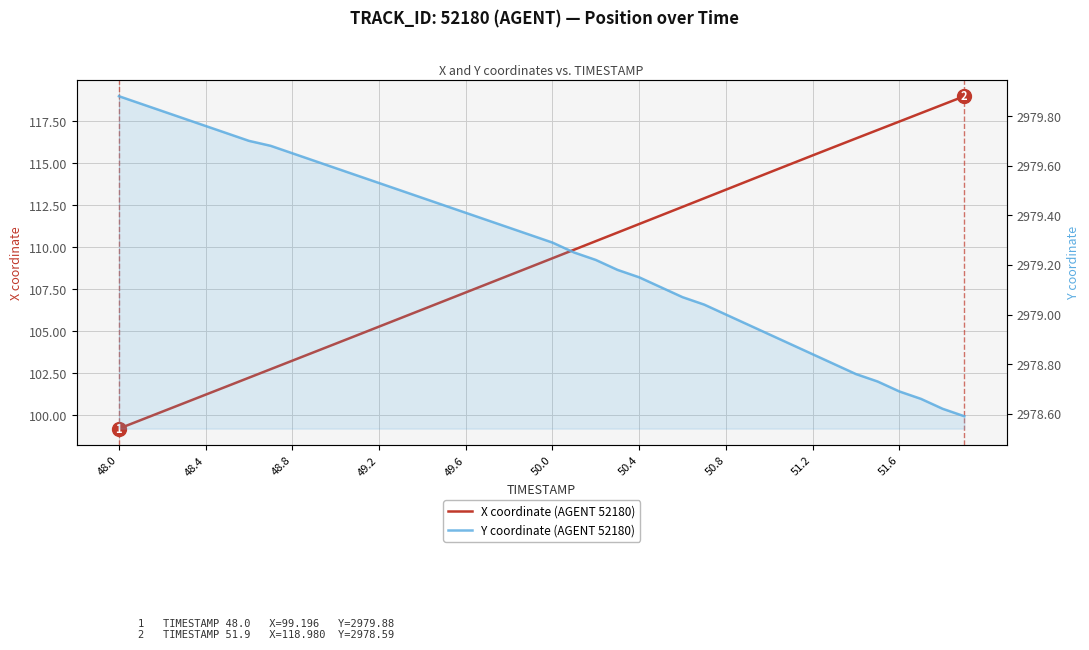

Where is Y coordinate (AGENT 52180) nearest to the value 2979?

50.8